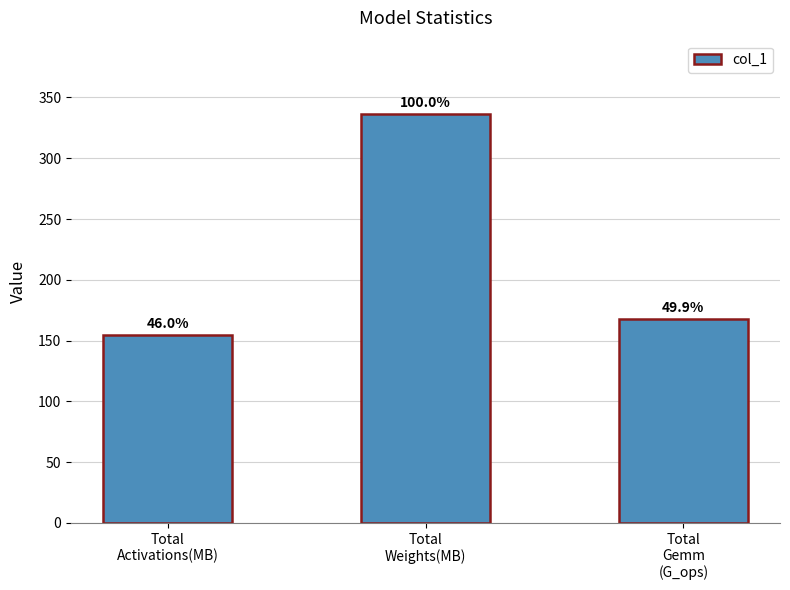

Between Total
Gemm
(G_ops) and Total
Weights(MB), which is larger?

Total
Weights(MB)